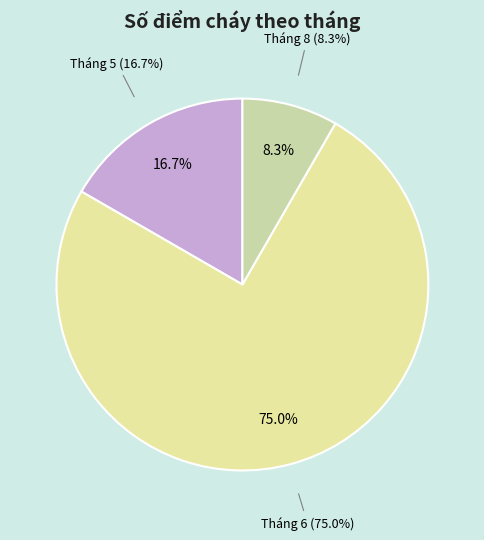

Which slice is the smallest?

Tháng 8